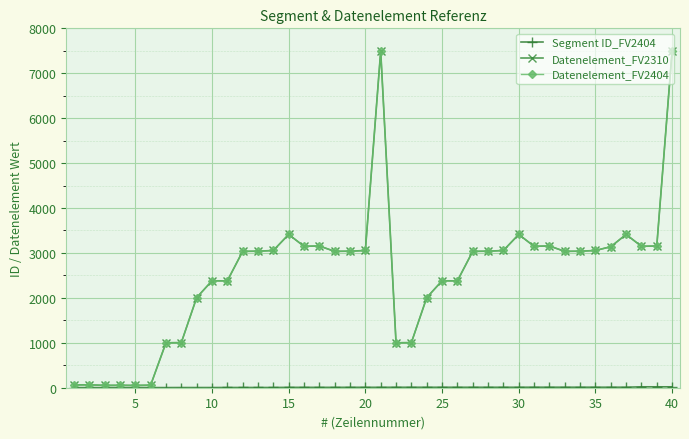

Is this an area chart (filled region under the line)?

No